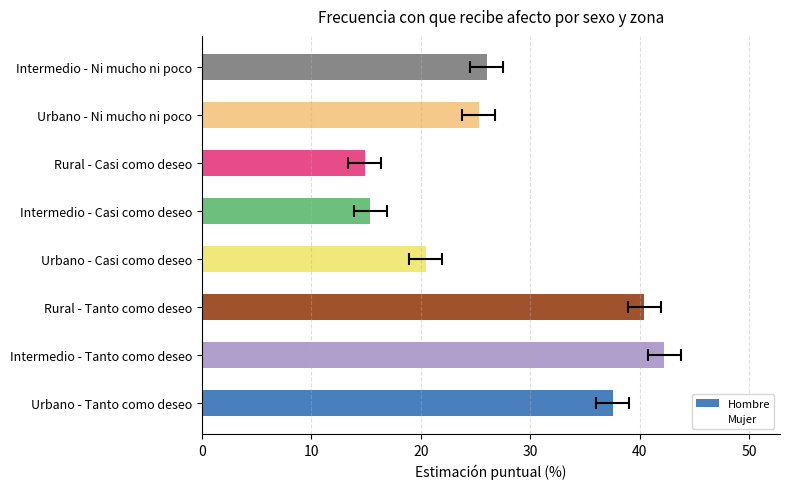

What is the value of the Hombre bar at the 1st from the left?

37.5